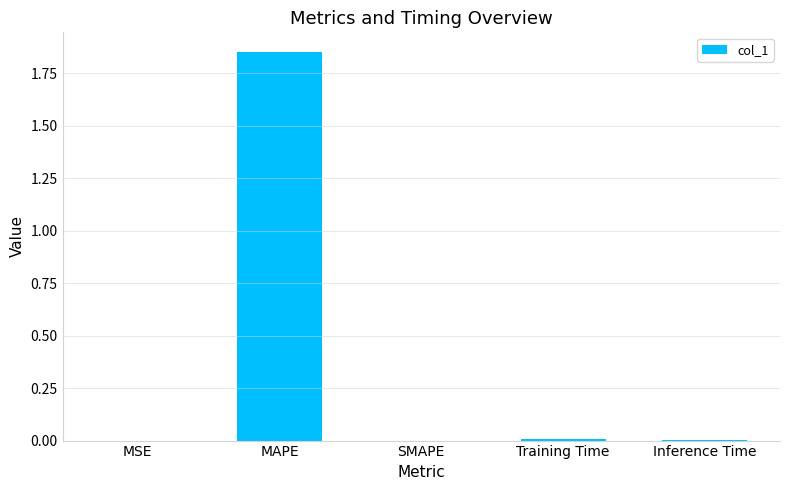

At which category does the chart reach its peak across all series?

MAPE